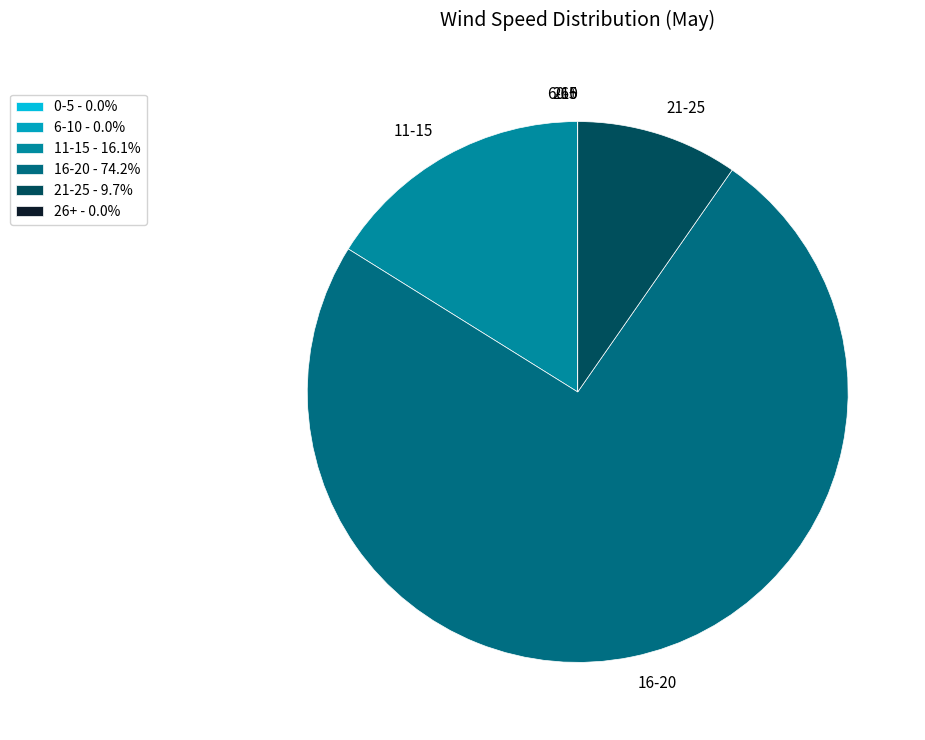

Is there any slice that represents more than half of the pie?

Yes